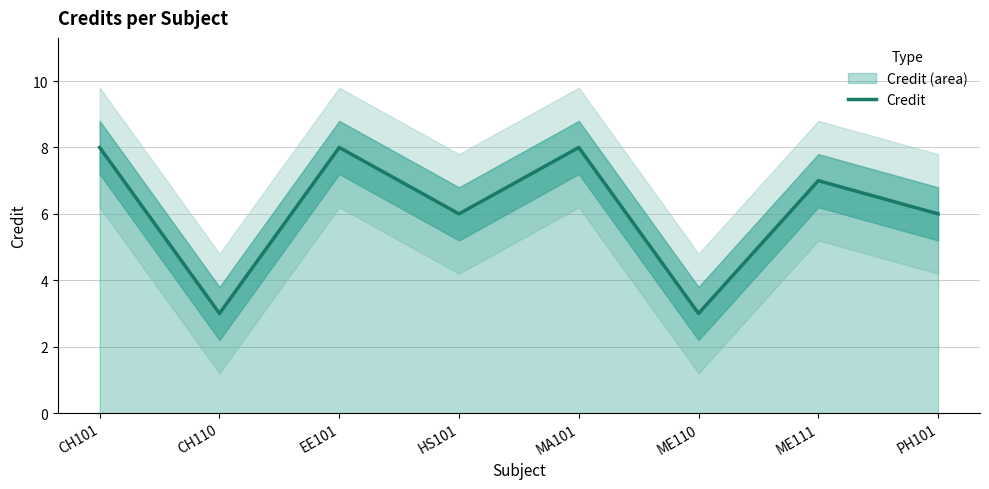

Which category has the lowest value across all series?

CH110